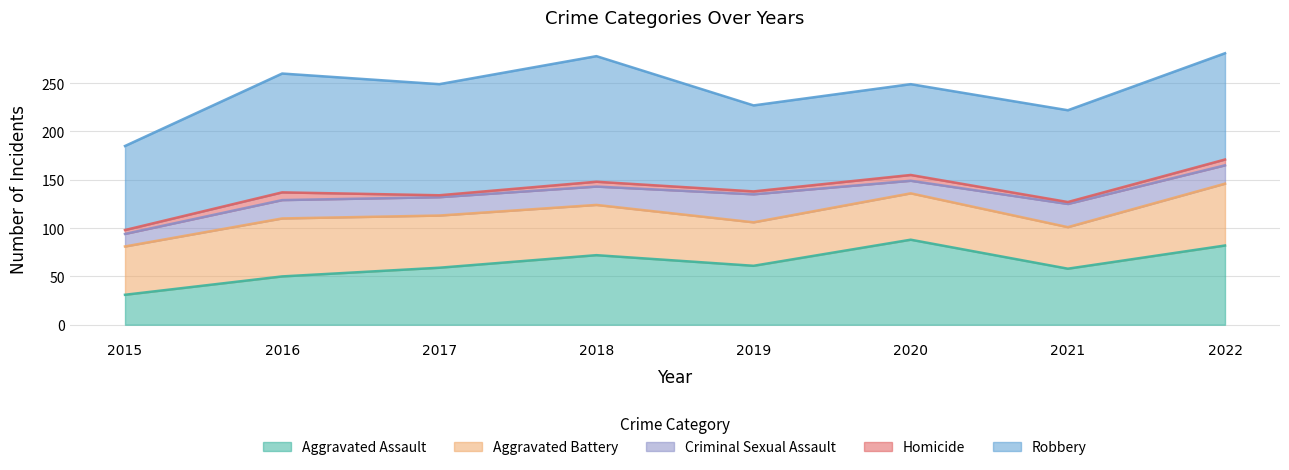

What is the greatest value displayed?

130